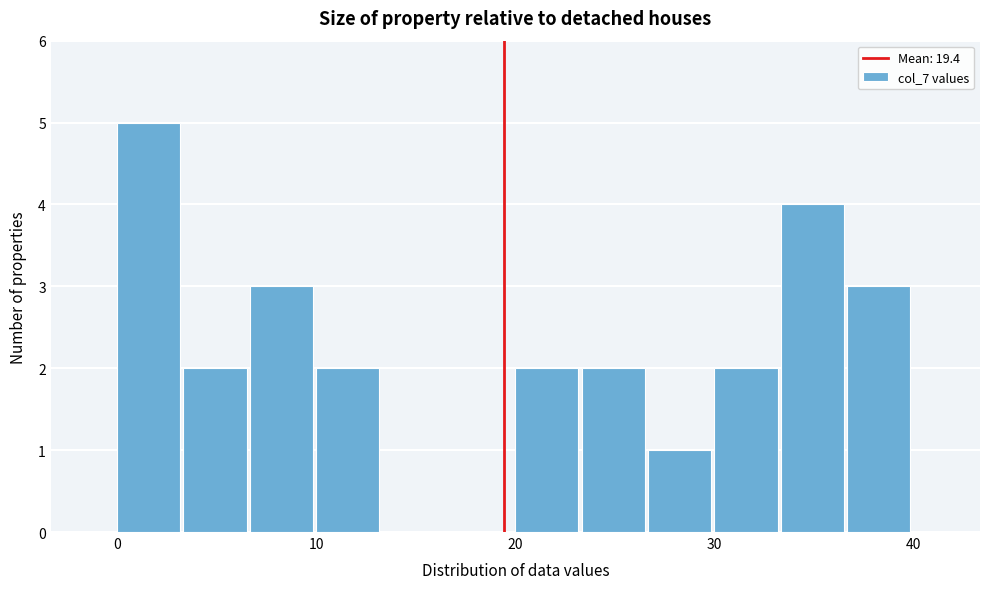

Read against the x-axis, roughly where is the centre of the tallest bar?

2